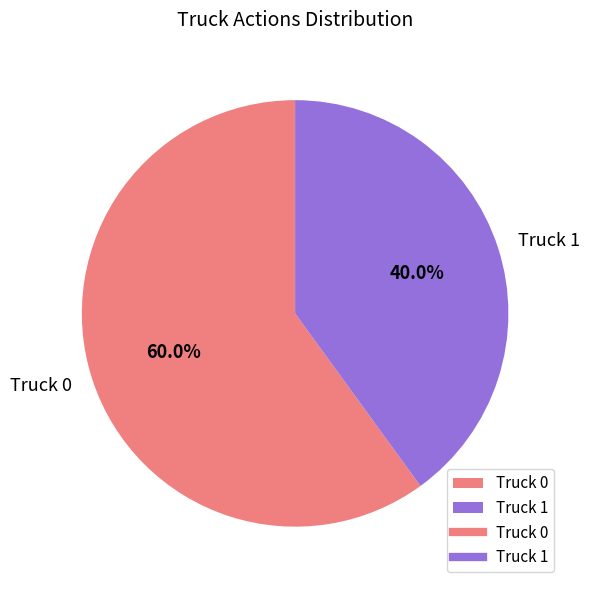

To the nearest percent, what percentage of the pie is Truck 1?

40%